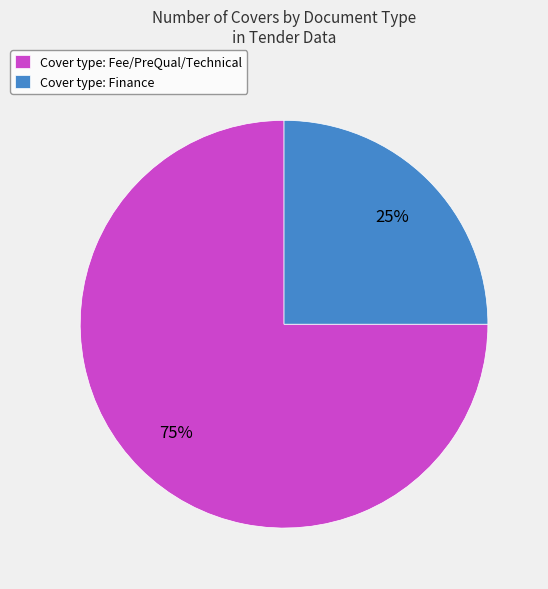

Rank the categories by value from lowest to highest.

Cover type: Finance, Cover type: Fee/PreQual/Technical